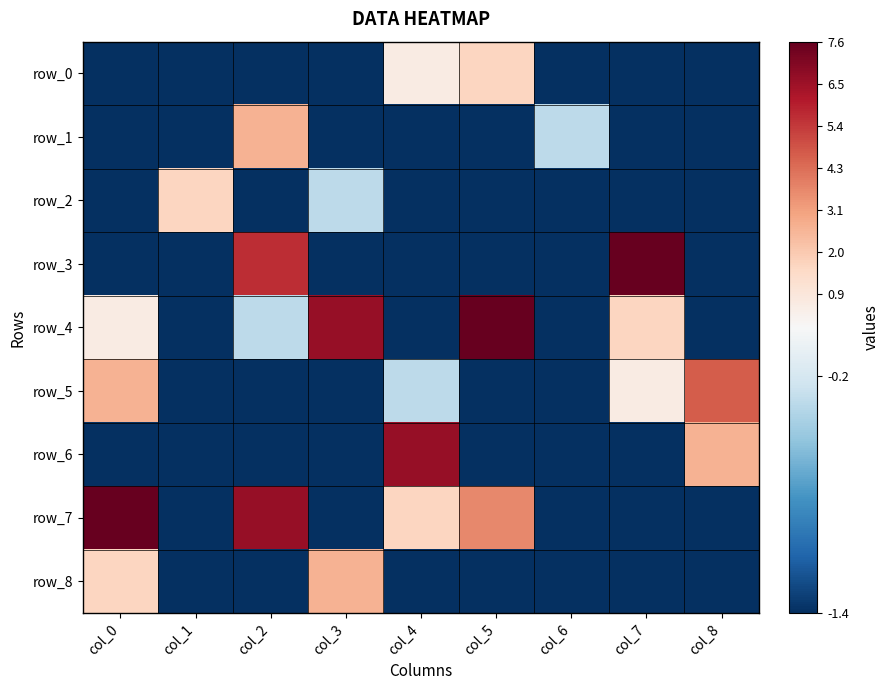

At how many categories does at least one series exceed 7?

3